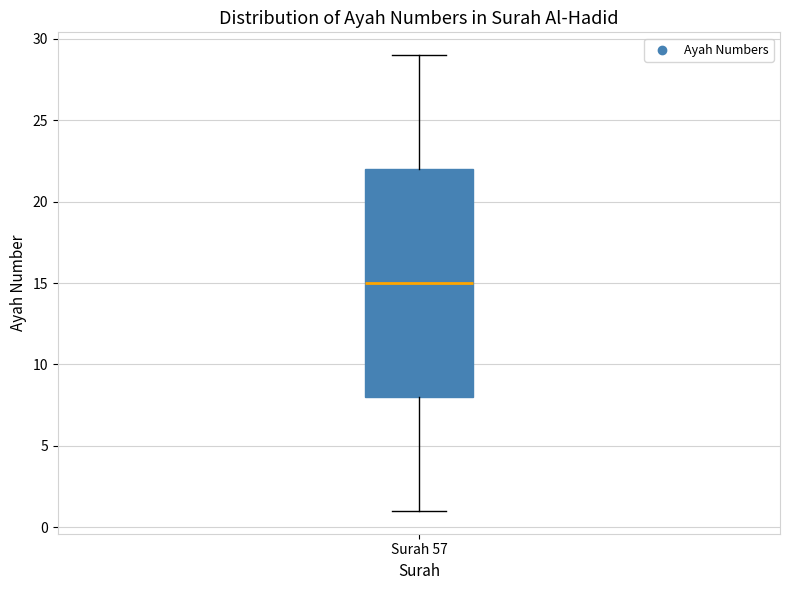

Transcribe this box plot: give where the median line is, the range the box spans, and where the two whiskers end, as read against the y-axis. The values are not printed on the chart, so give them approximately, as read against the axis.

median 15, box 8 to 22, whiskers 1 to 29